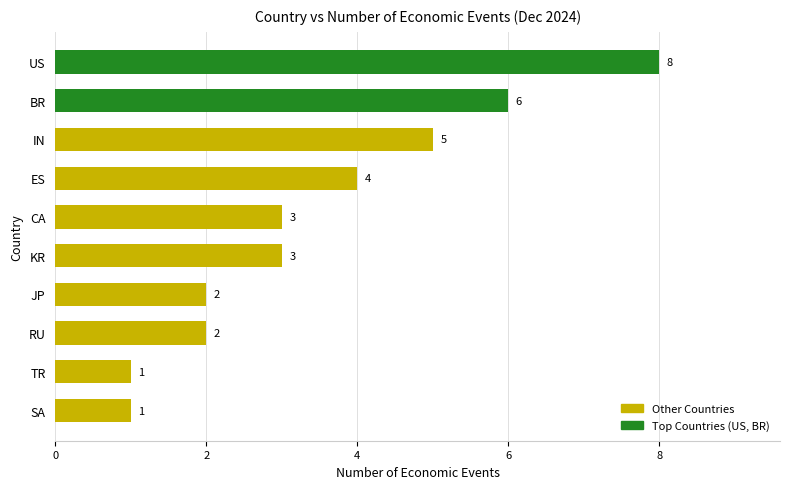

At which label is the value closest to 4?

ES